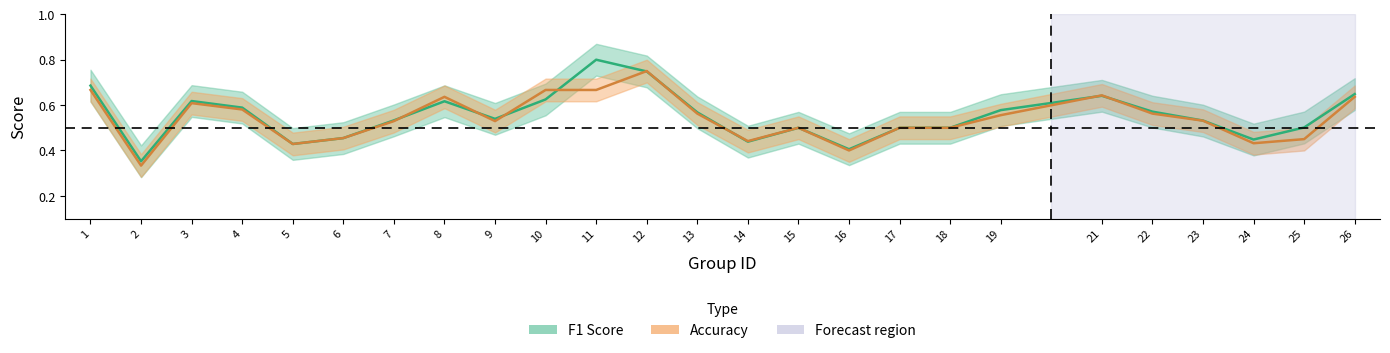

Which series has the widest spread of values?

f1